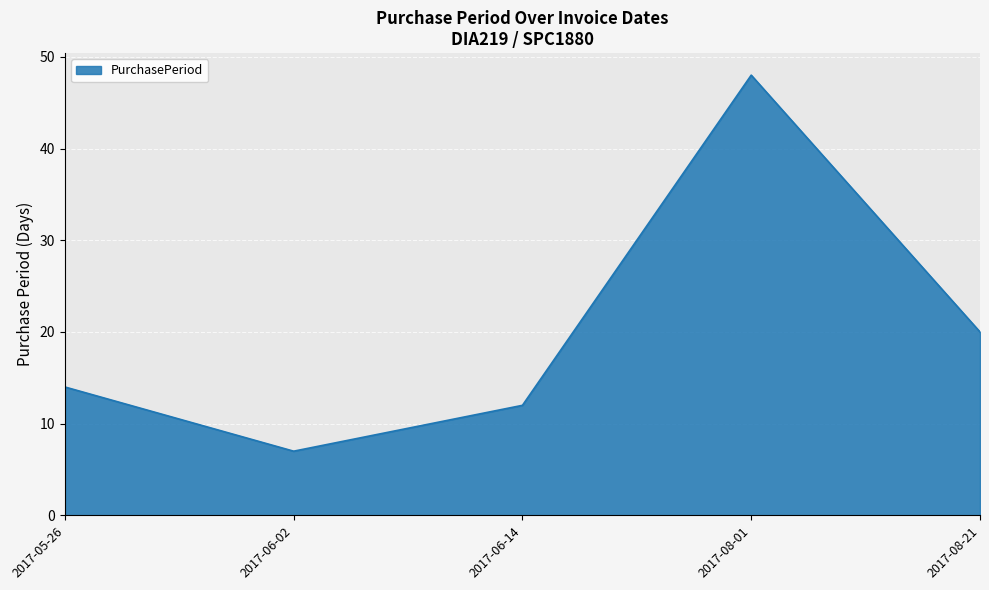

What position from the right is 2017-05-26?

5